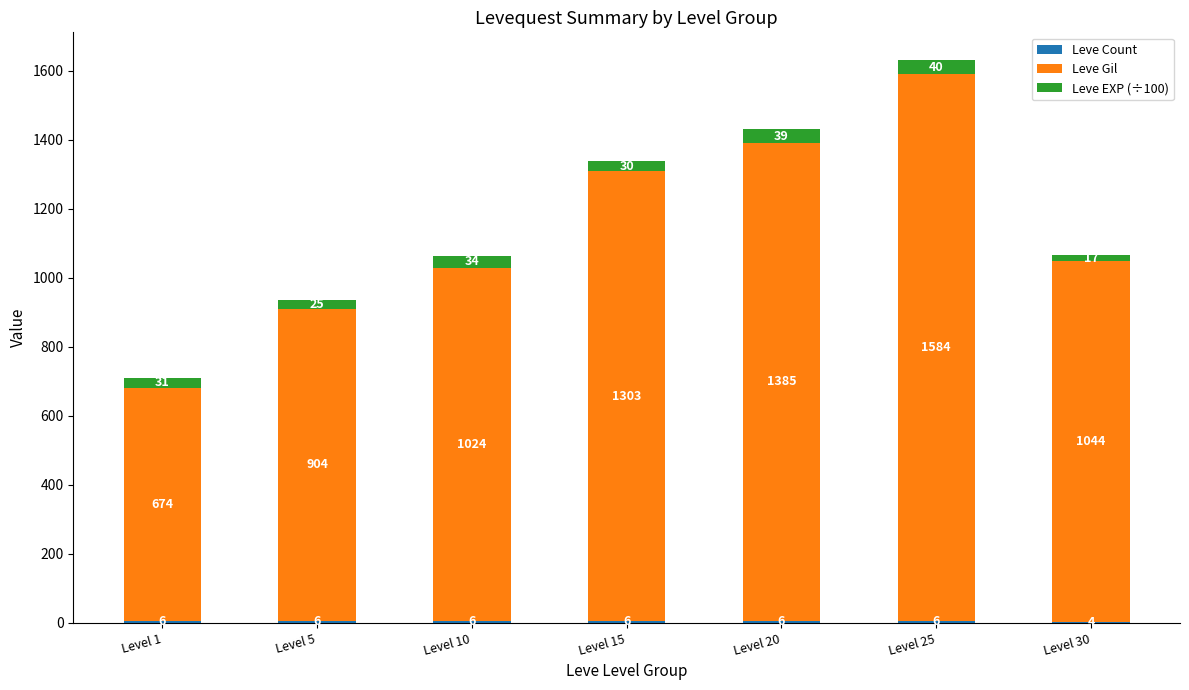

What is the total value across all series at Level 25?

1630